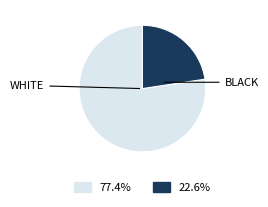

Is there any slice that represents more than half of the pie?

Yes